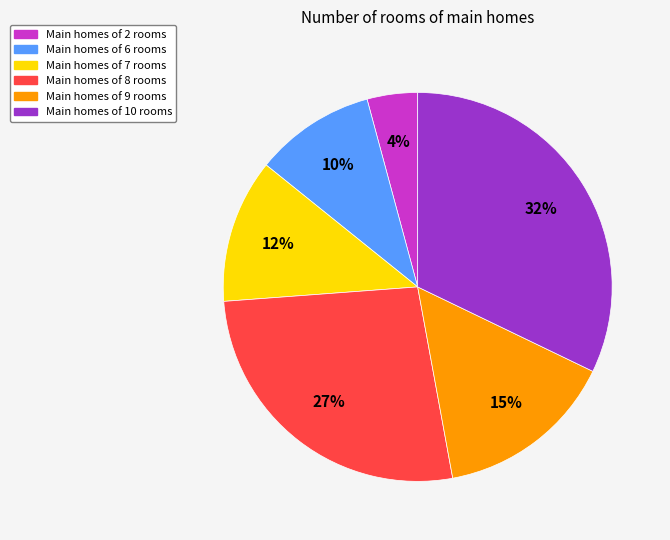

Is there any slice that represents more than half of the pie?

No